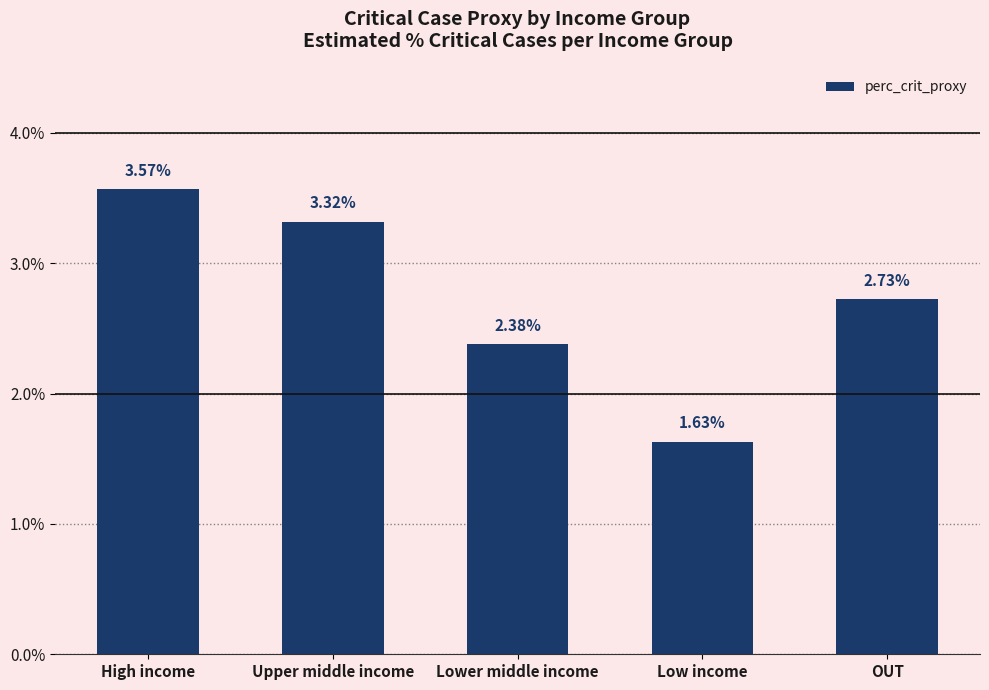

Rank the categories by value from lowest to highest.

Low income, Lower middle income, OUT, Upper middle income, High income